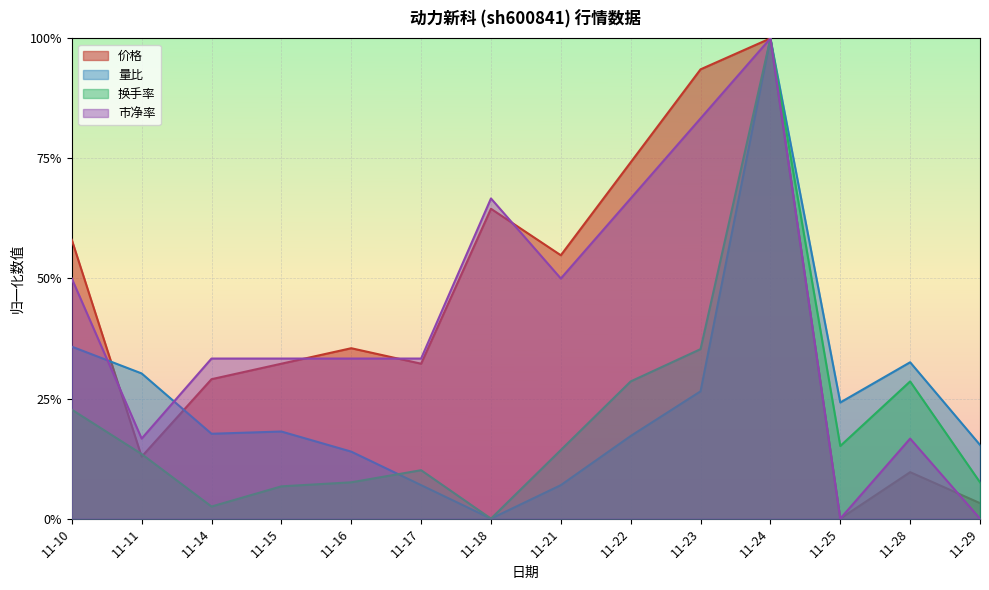

How many values in 市净率 are above zero?

12